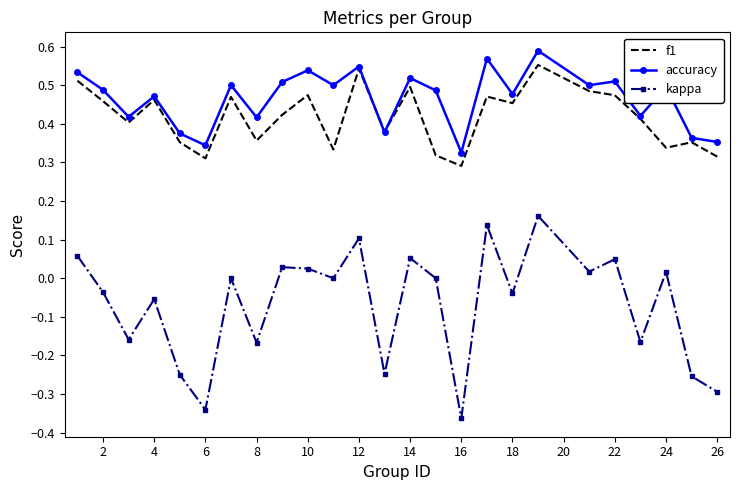

True or false: kappa and accuracy intersect in this chart.

False